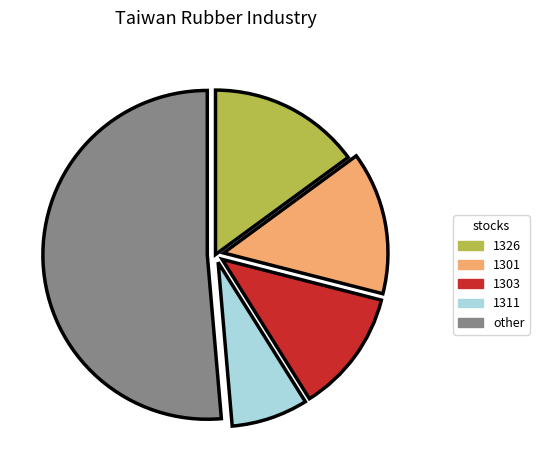

Do 1311 and 1326 together represent more than half of the pie?

No